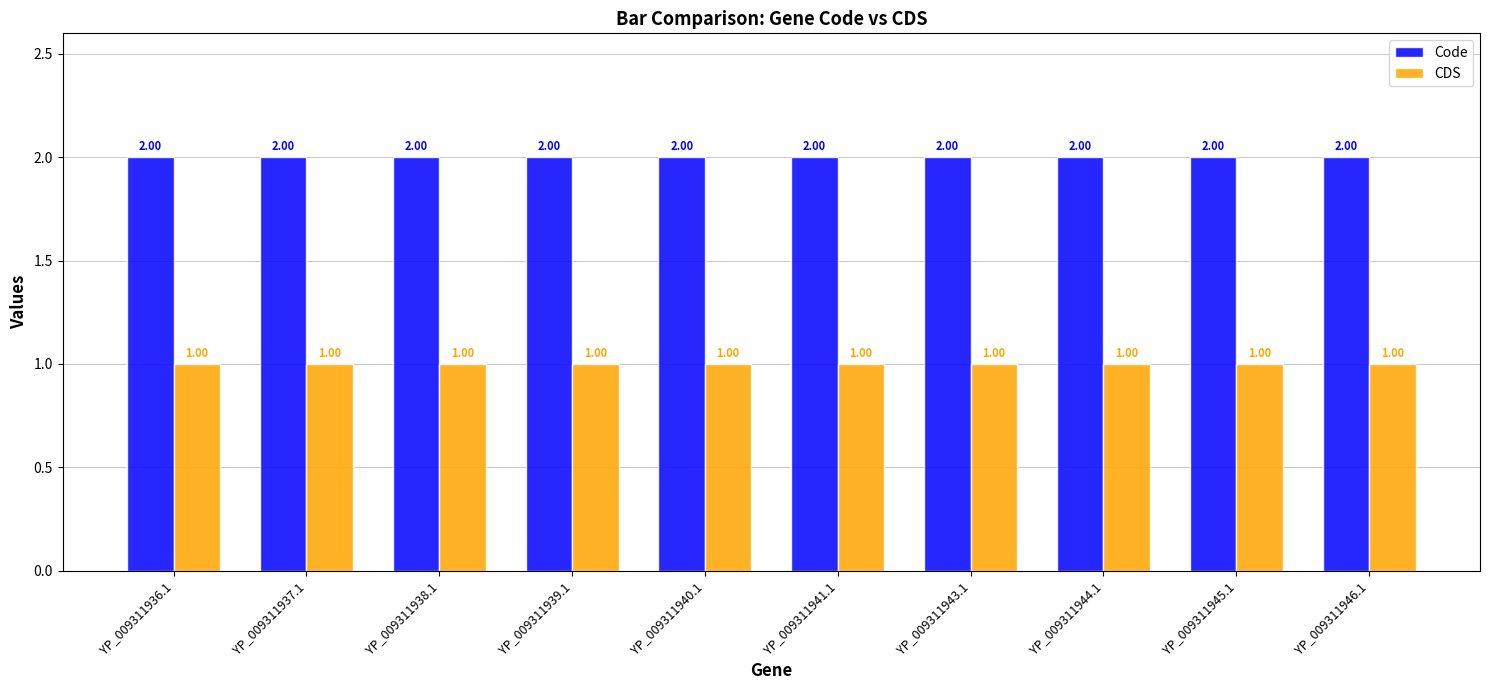

How many groups of bars are there?

10